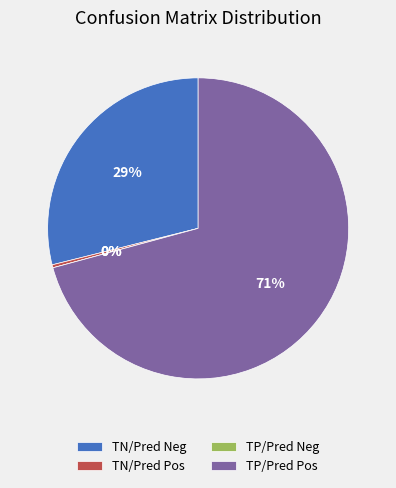

Which category has the biggest portion of the pie?

True Positive / Predicted Positive